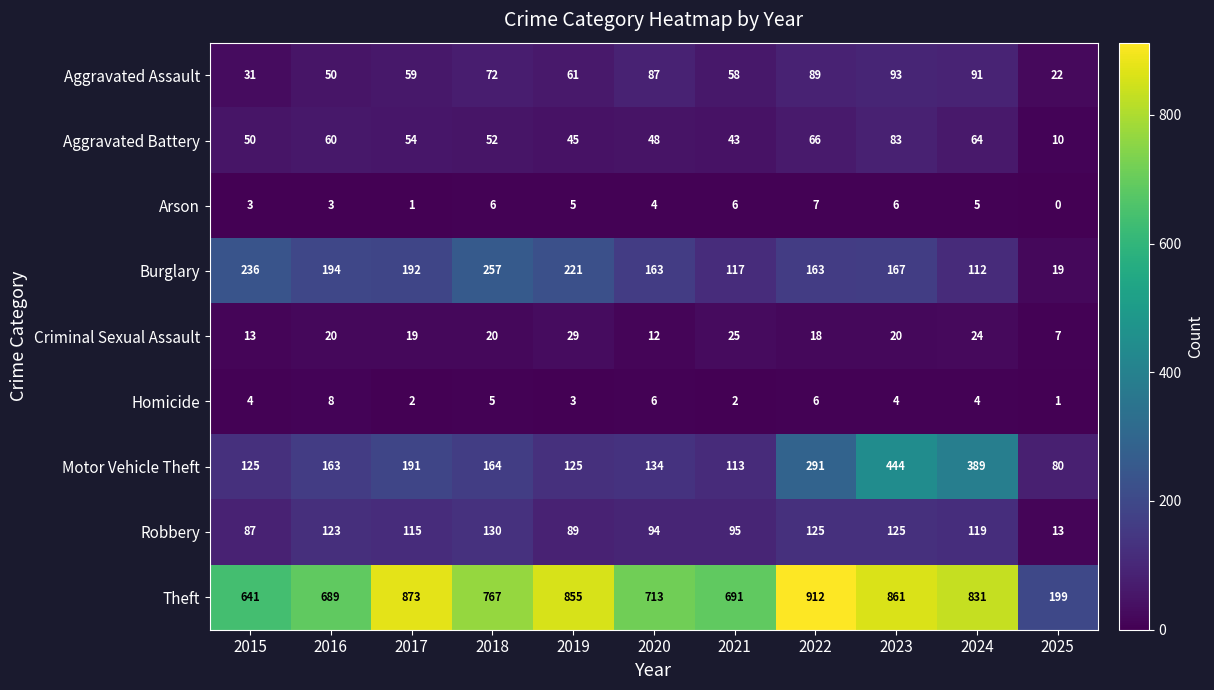

Which label corresponds to the largest value in the chart?

2022